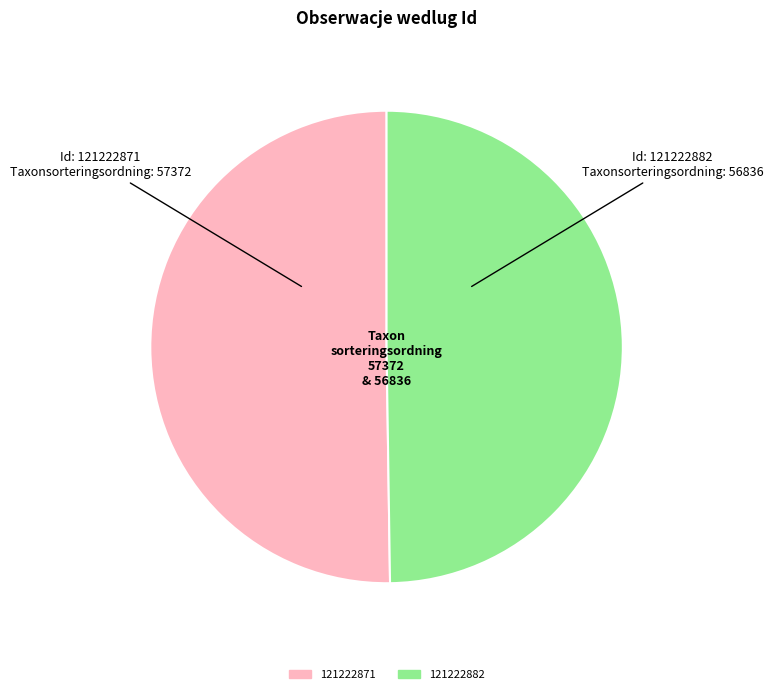

Is the sum of 121222871 and 121222882 greater than half?

Yes